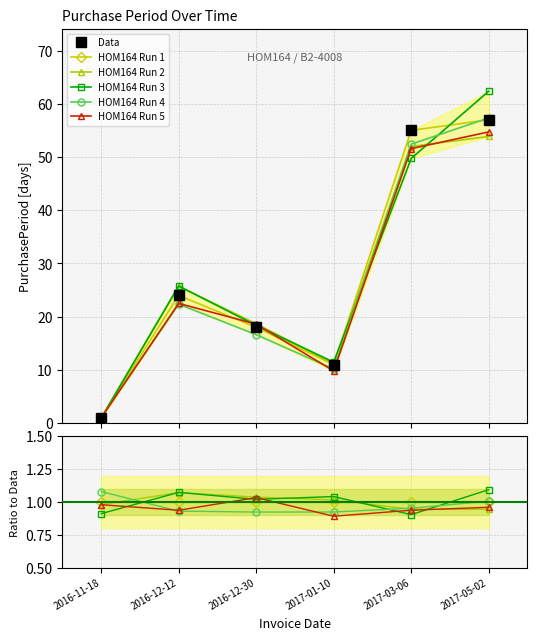

Which series changed the most between 2016-11-18 and 2016-12-30?

Data